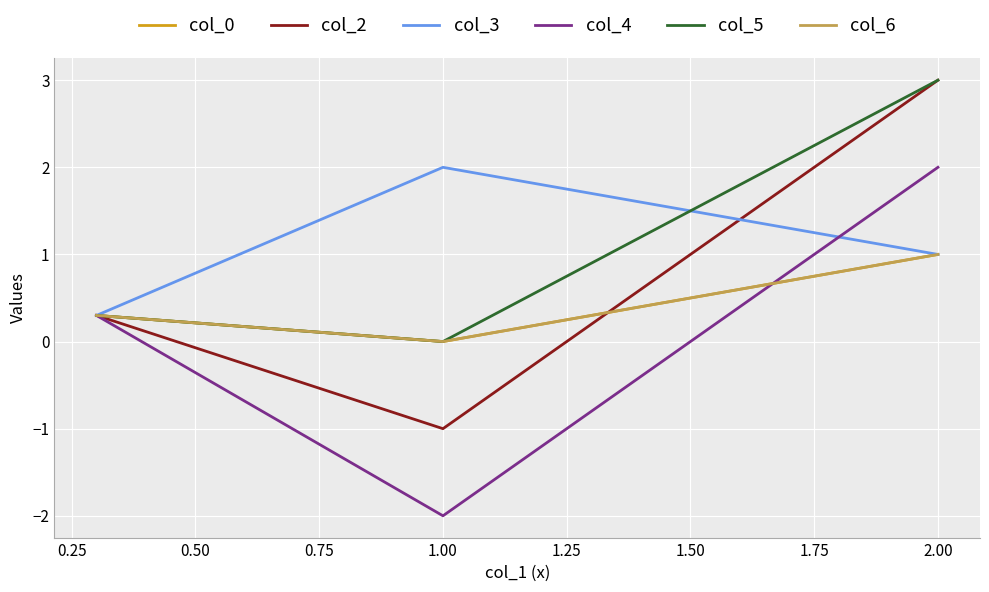

How many values in the col_2 series are below 0?

1